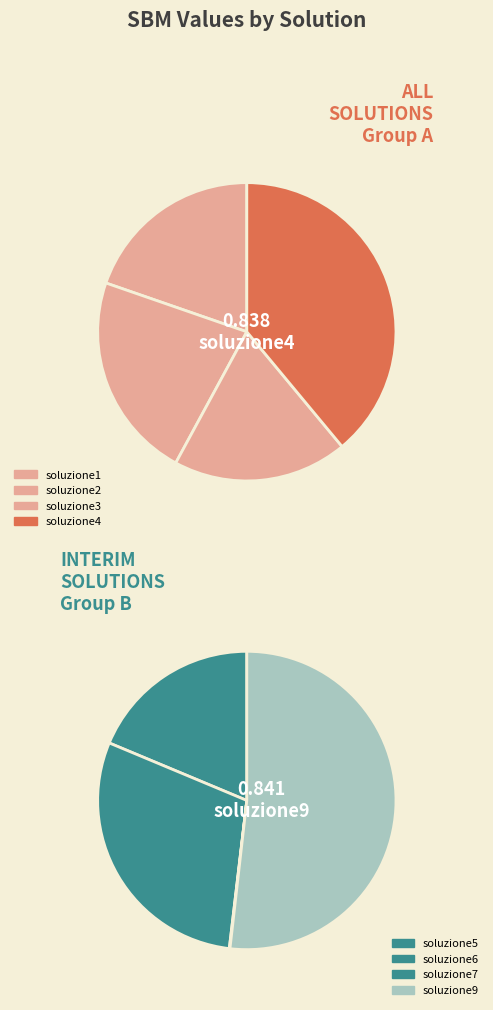

Which category has the smallest portion of the pie?

soluzione7